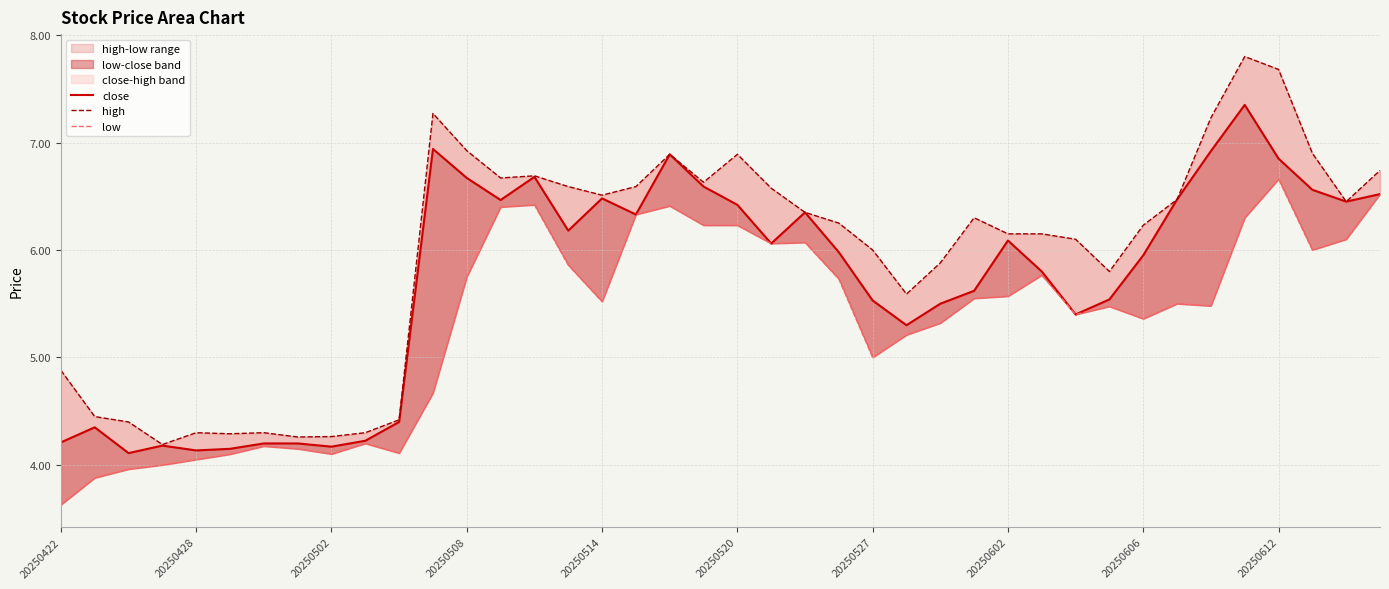

True or false: low has more than 2 interior local peaks.

True